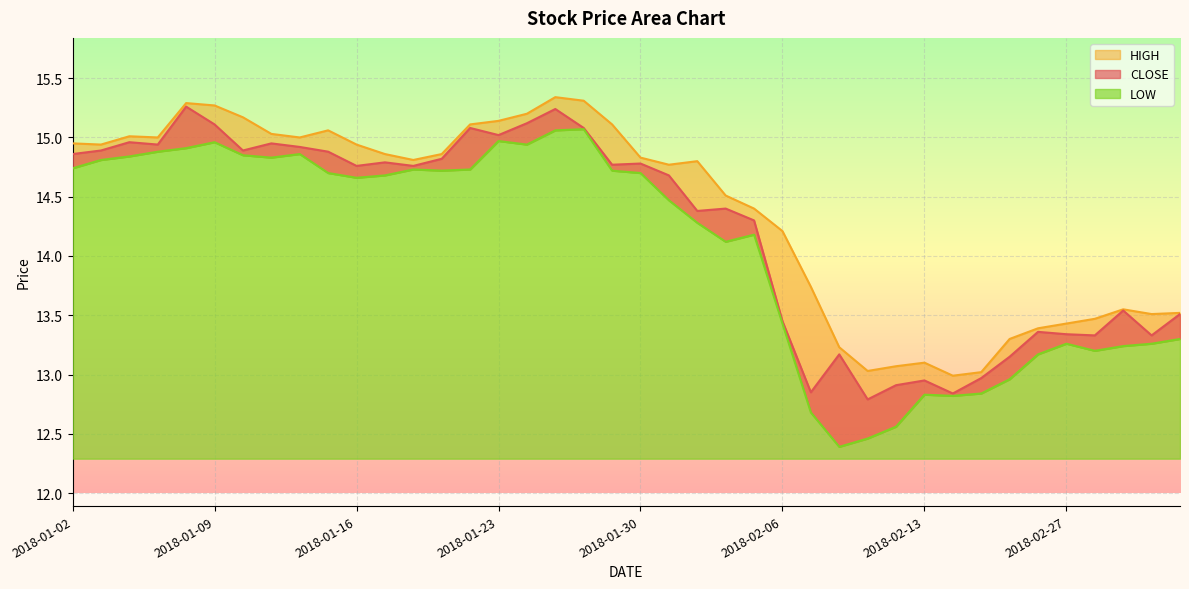

What are all the series names shown in the legend?

CLOSE, HIGH, LOW